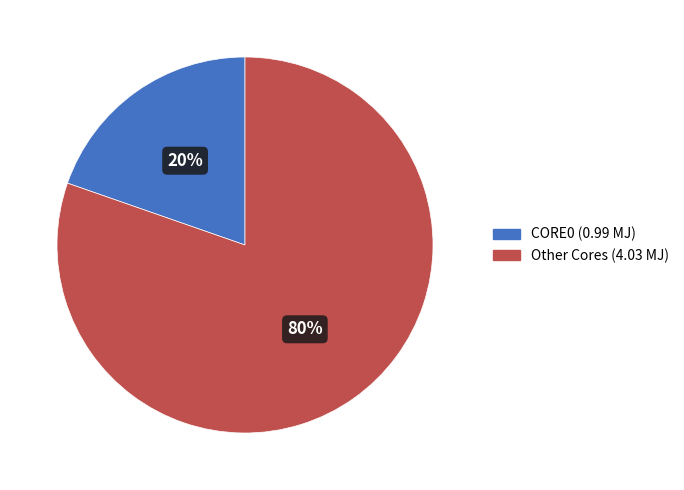

How many segments does this pie chart have?

2